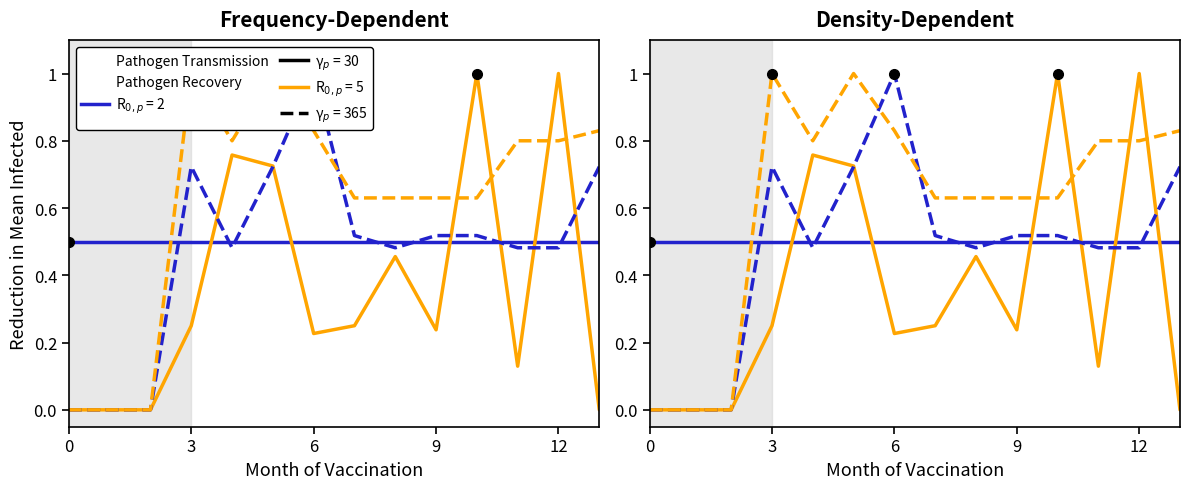

In R0p=5, γp=30, how many points are lower than both neighbors (excluding endpoints)?

3